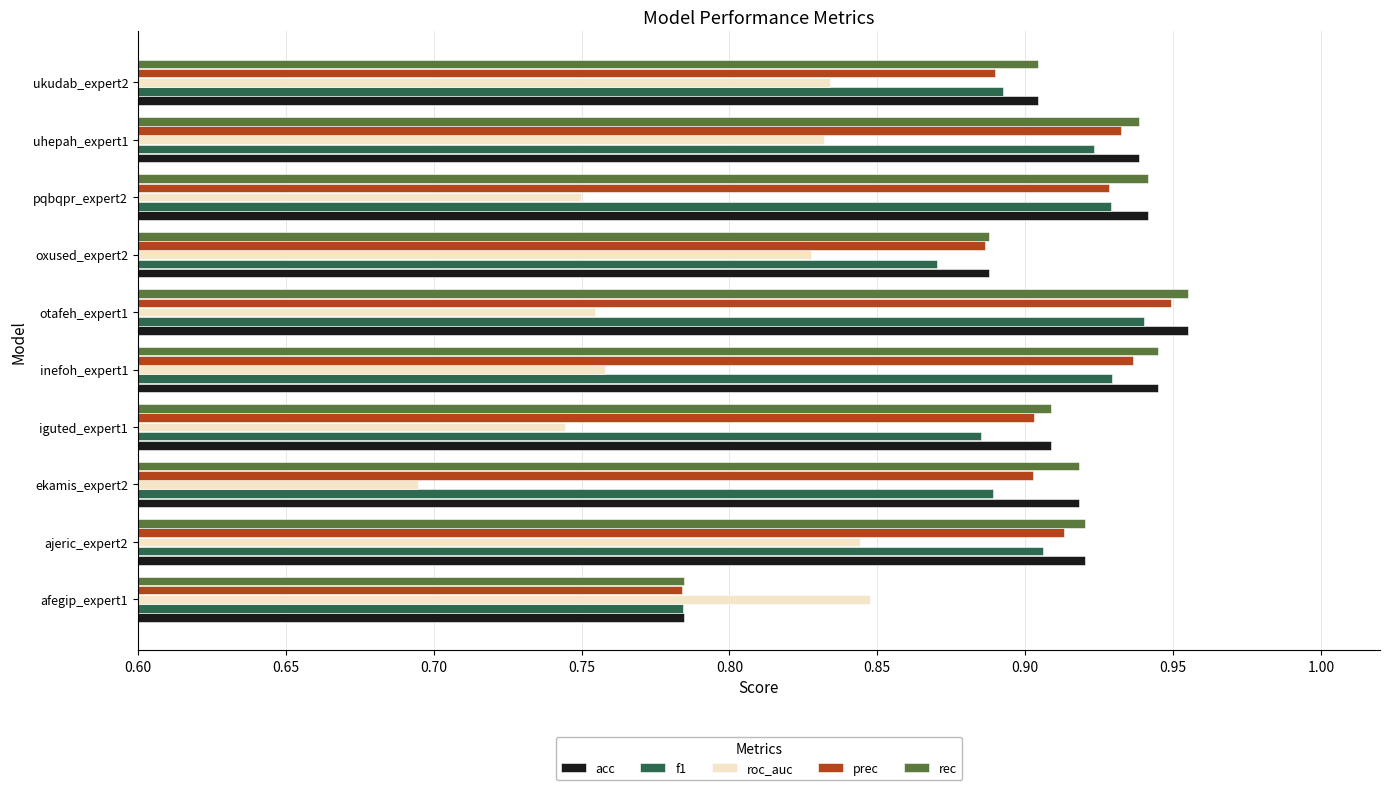

Between ekamis_expert2 and oxused_expert2, which series saw the biggest shift?

roc_auc